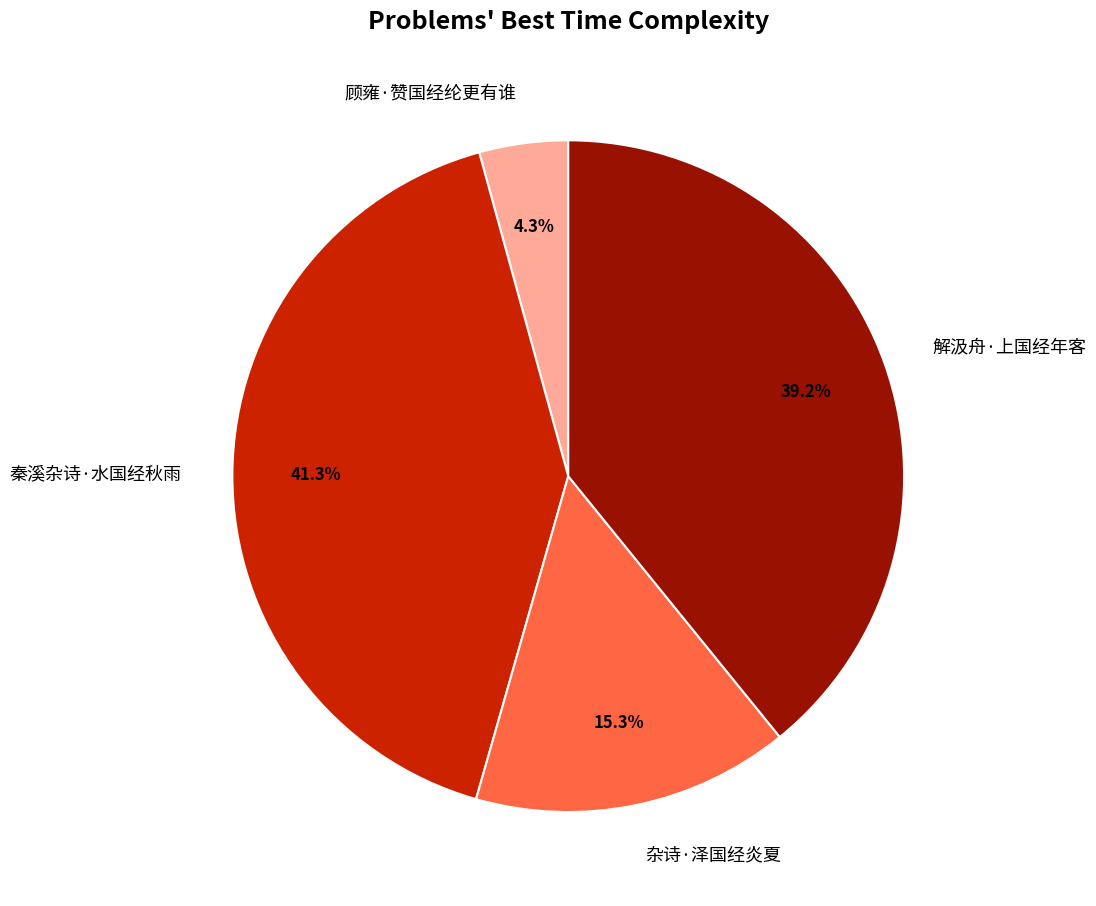

Between 解汲舟·上国经年客 and 秦溪杂诗·水国经秋雨, which is larger?

秦溪杂诗·水国经秋雨